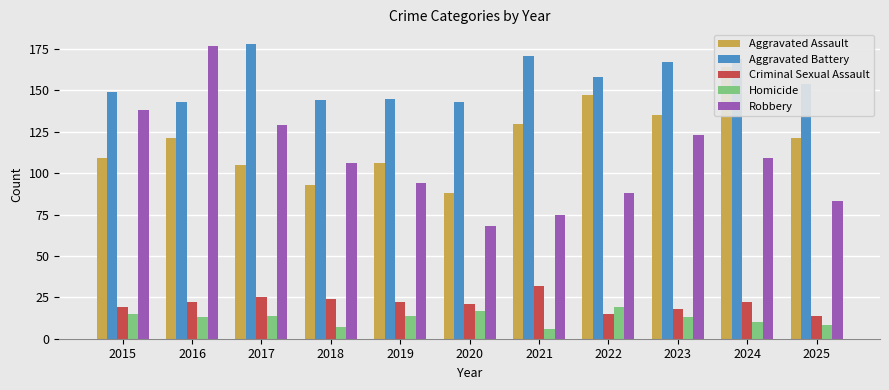

Which series changed the most between 2019 and 2024?

Aggravated Assault